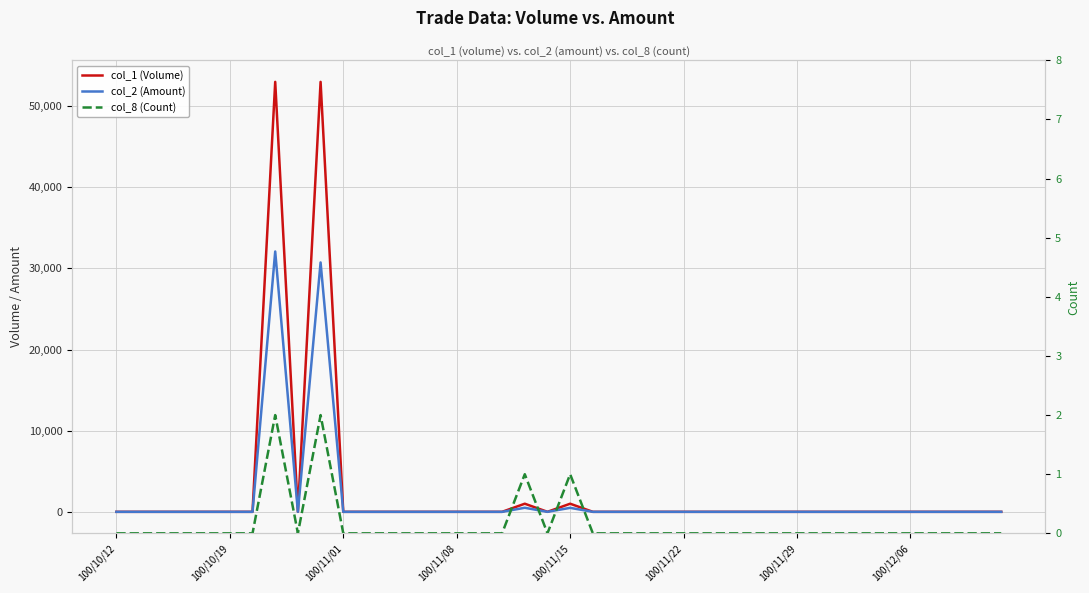

Rank the series by their maximum value, from lowest to highest.

col_8 (Count), col_2 (Amount), col_1 (Volume)